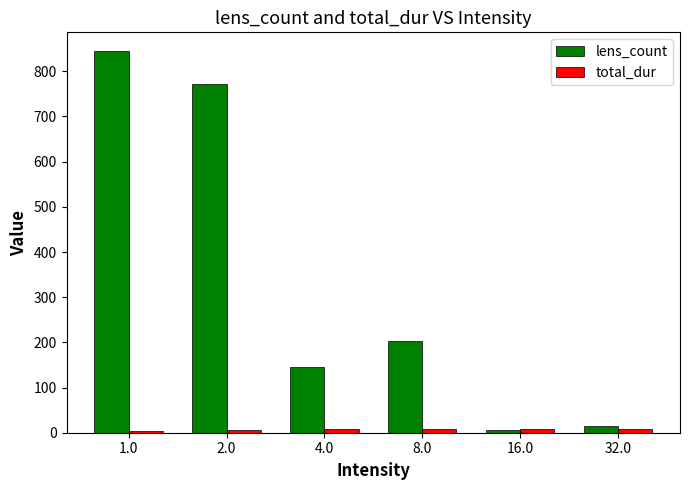

At which category is the sum across all series the highest?

1.0